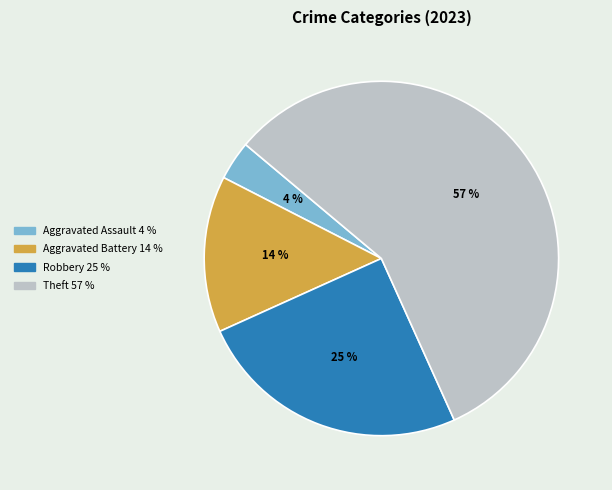

Does any single category account for the majority?

Yes